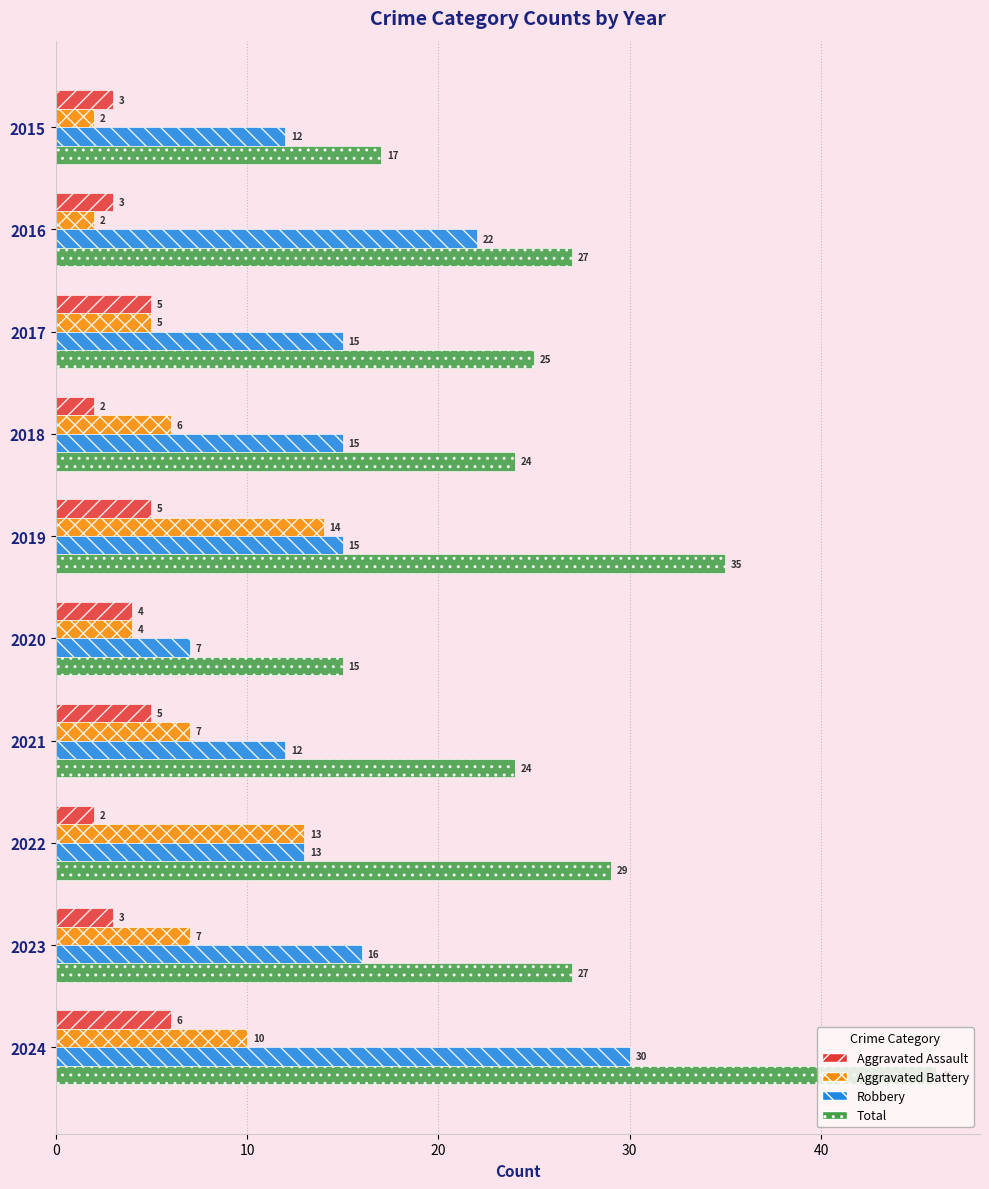

Read the Aggravated Battery value at 2021, to the nearest 5.

5